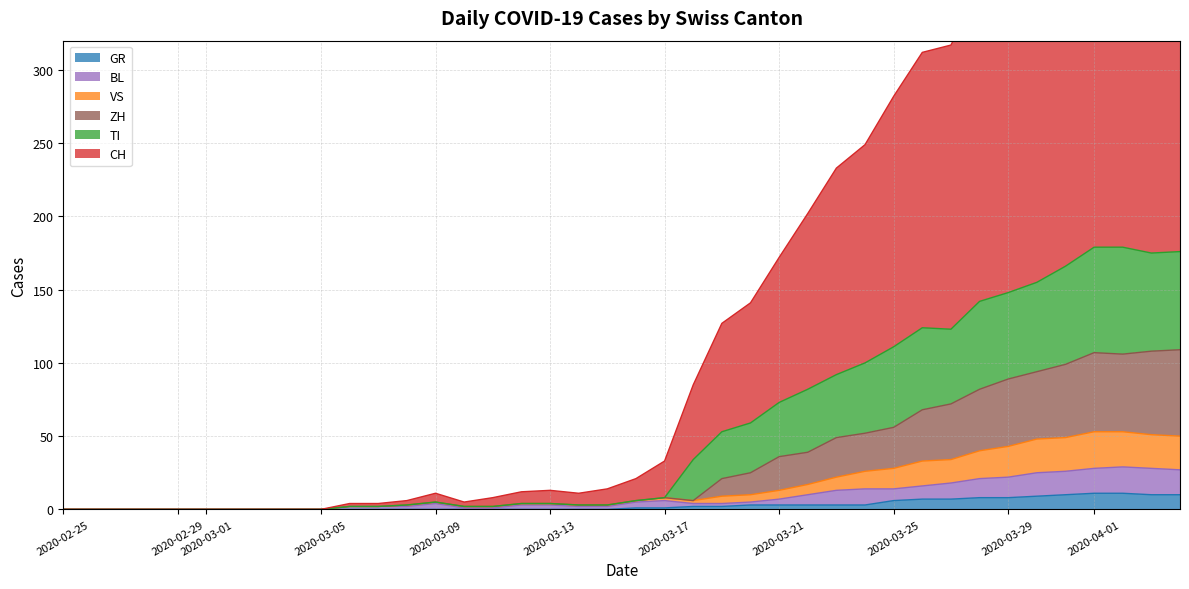

Which series has the largest range (max minus min)?

CH